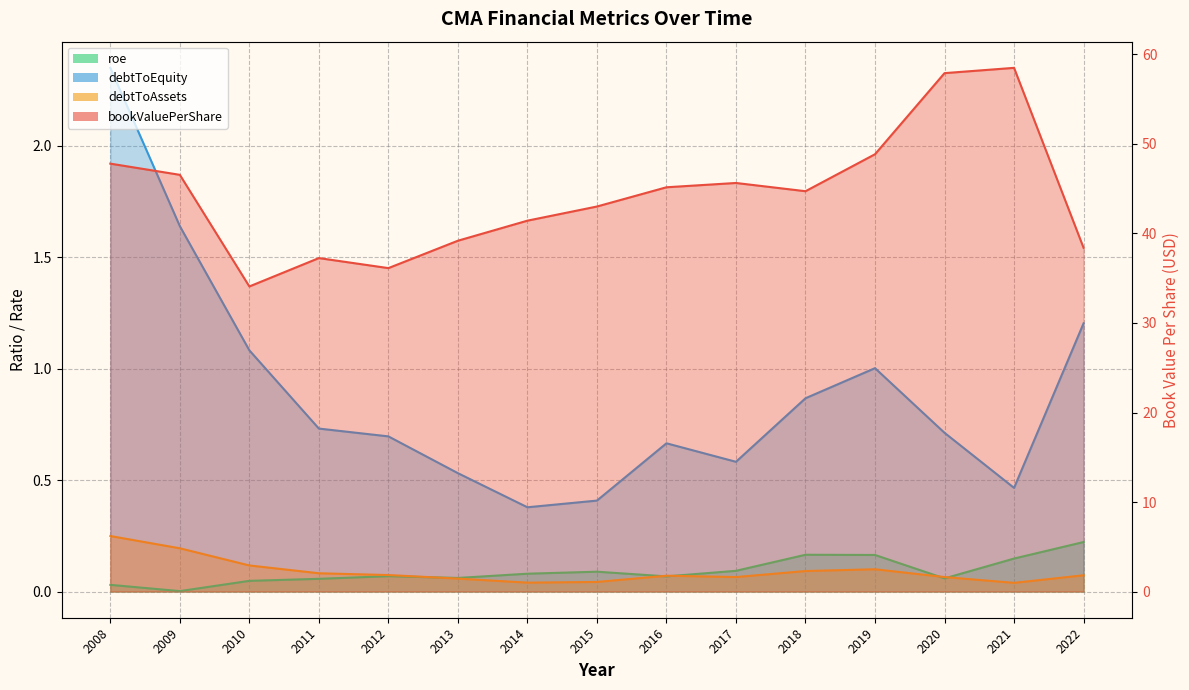

What is the total value across all series at 2012?

37.0